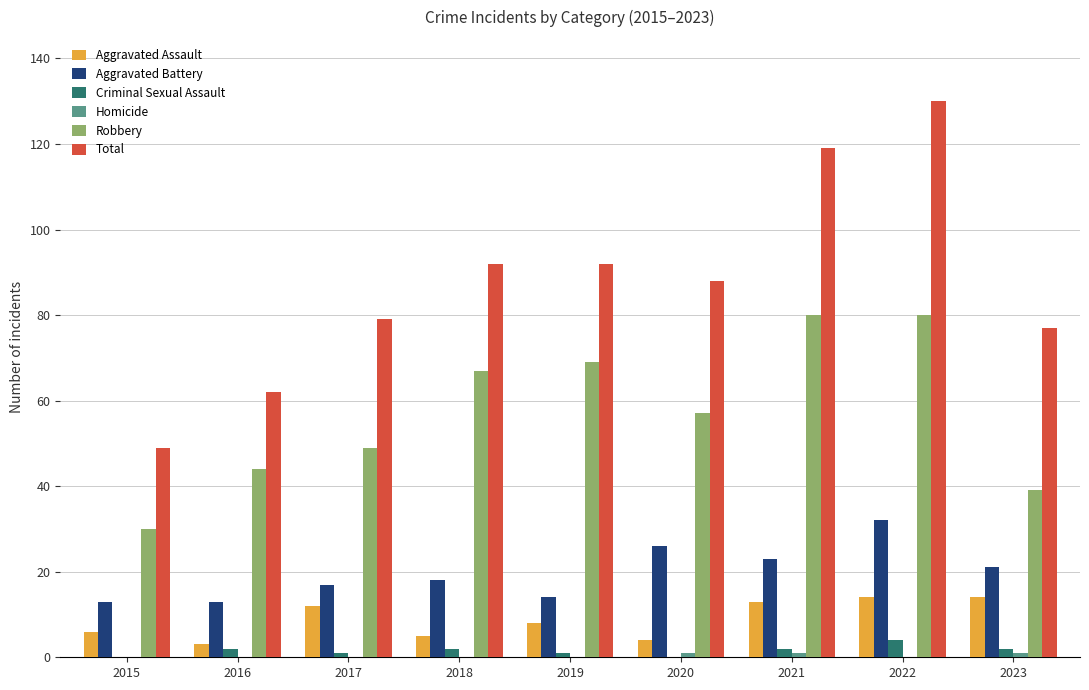

What is the maximum value shown in the chart?

130